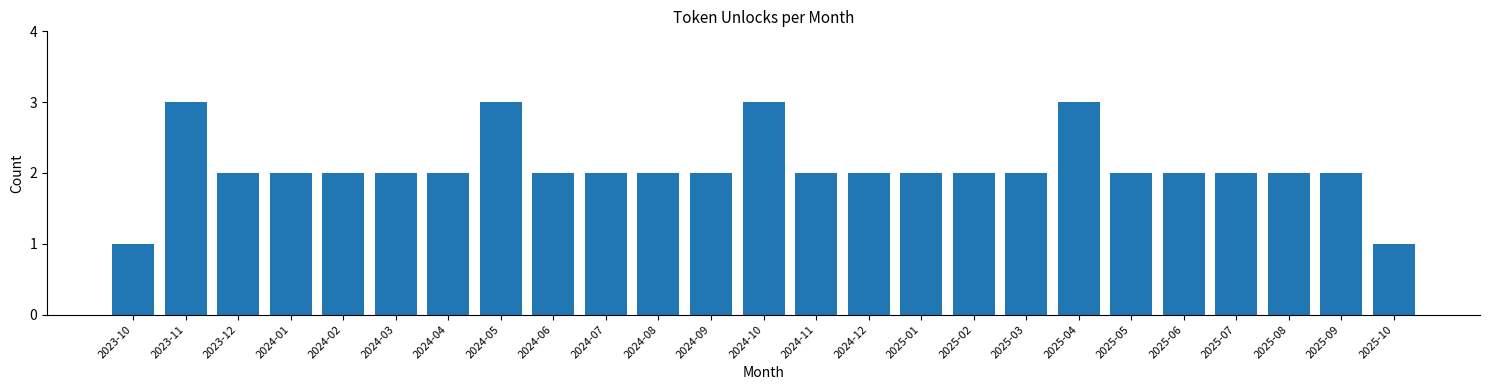

Reading left to right, what are all the values shown in this chart?

1	3	2	2	2	2	2	3	2	2	2	2	3	2	2	2	2	2	3	2	2	2	2	2	1